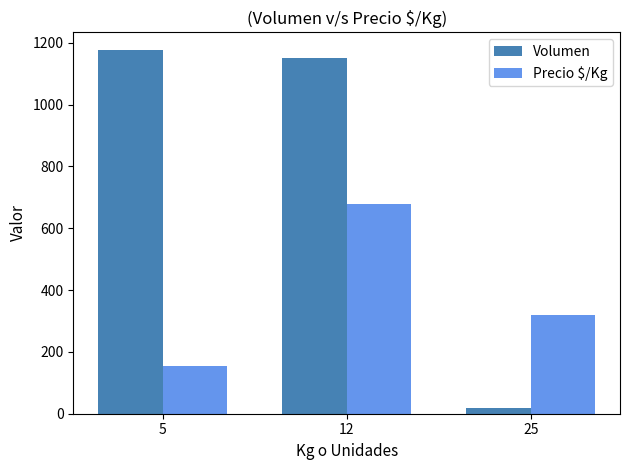

Where is Volumen nearest to the value 597?

12